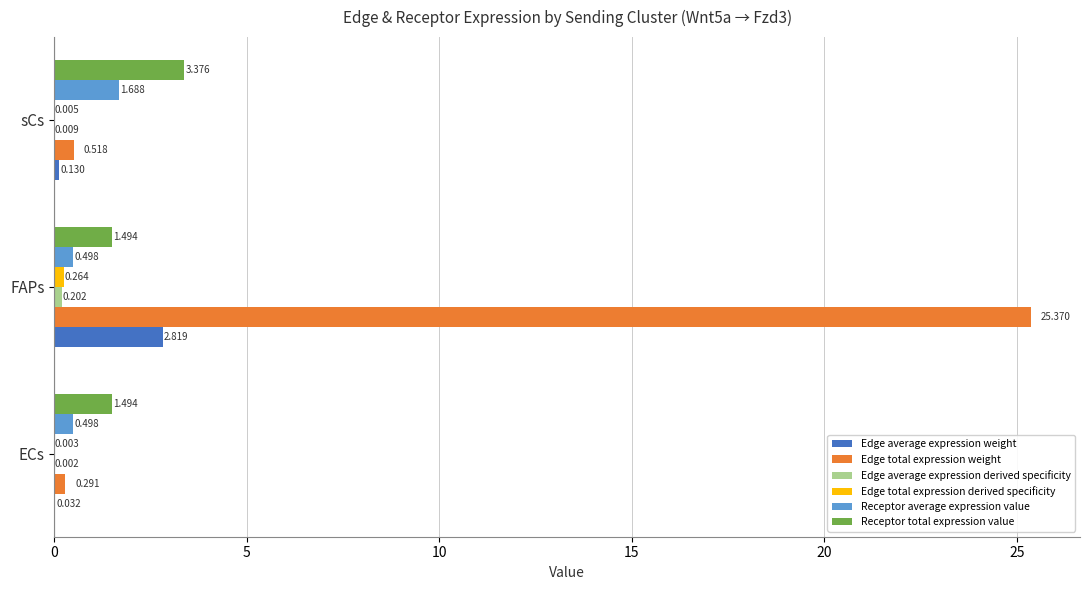

Where is Edge total expression weight nearest to the value 12?

sCs